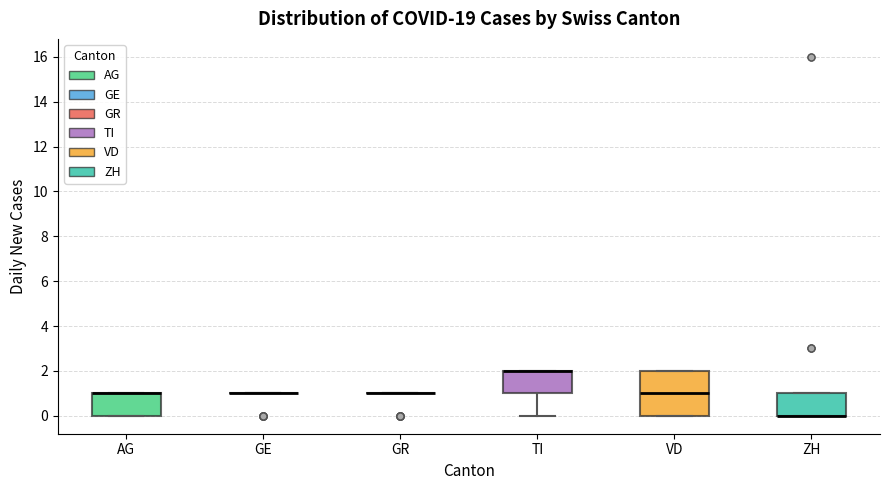

Where is the upper edge of the box for AG on the y-axis? The values are not printed on the chart, so give them approximately, as read against the axis.

1